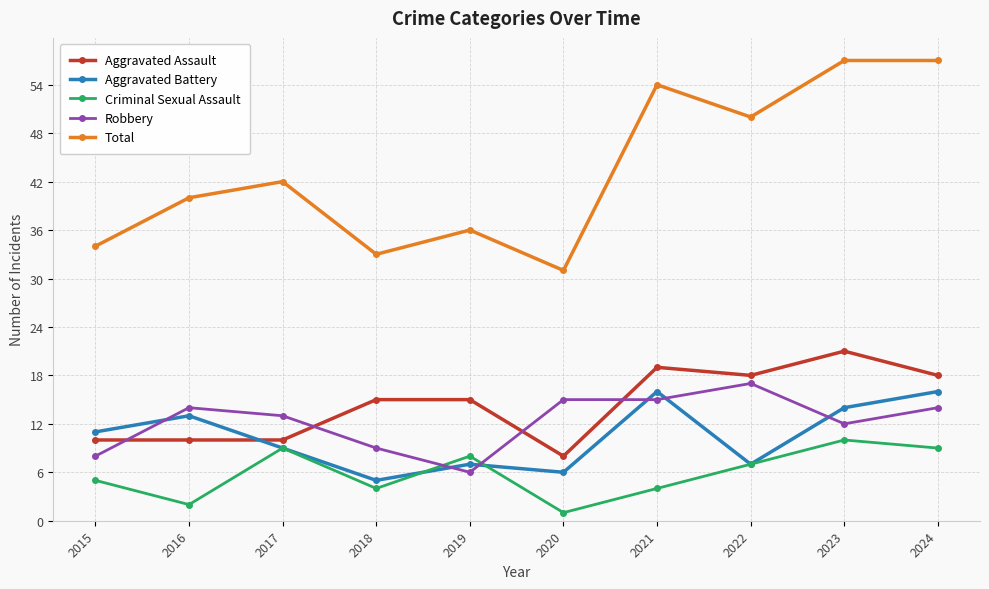

How many intersections are there between Criminal Sexual Assault and Robbery?

2